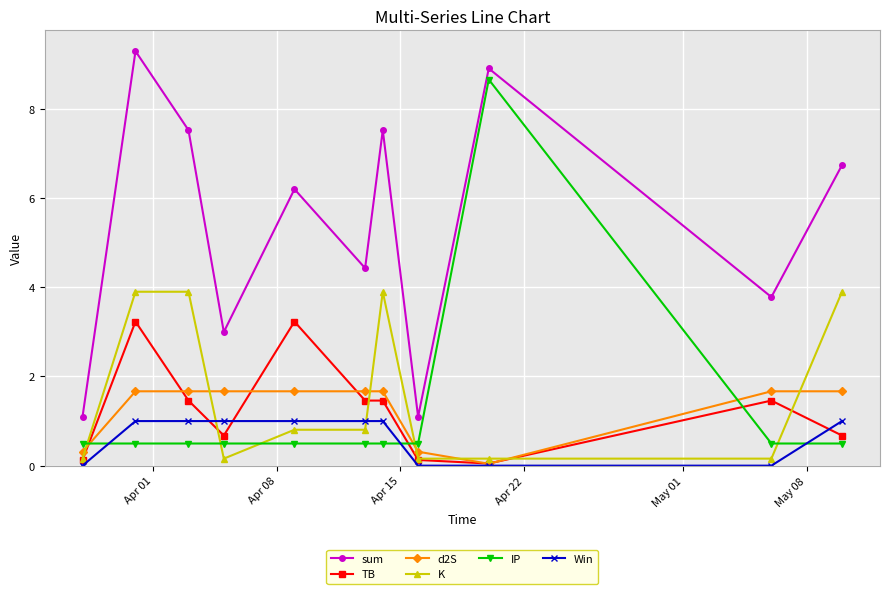

How many lines are shown in the chart?

6